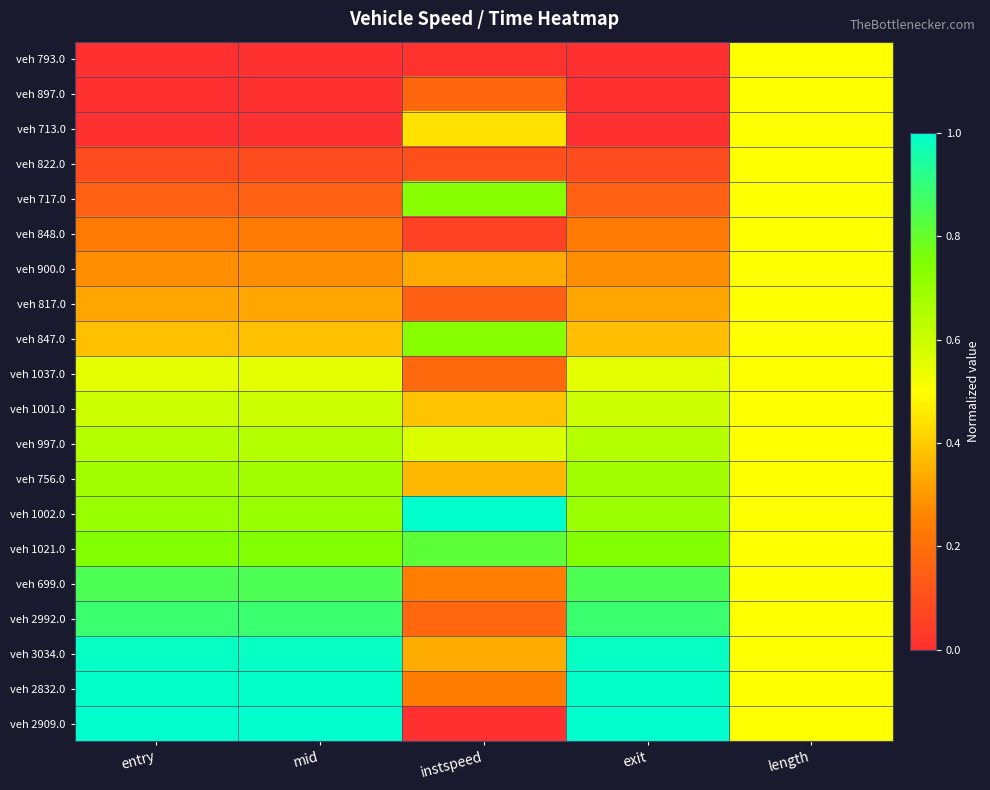

Reading right to left, what are all the values shown in this chart?

veh 793.0: length=0.5	exit=0.0	instspeed=0.0	mid=0.0	entry=0.0
veh 897.0: length=0.5	exit=0.0	instspeed=0.2	mid=0.0	entry=0.0
veh 713.0: length=0.5	exit=0.0	instspeed=0.4	mid=0.0	entry=0.0
veh 822.0: length=0.5	exit=0.1	instspeed=0.1	mid=0.1	entry=0.1
veh 717.0: length=0.5	exit=0.2	instspeed=0.7	mid=0.2	entry=0.2
veh 848.0: length=0.5	exit=0.2	instspeed=0.1	mid=0.2	entry=0.2
veh 900.0: length=0.5	exit=0.3	instspeed=0.3	mid=0.3	entry=0.3
veh 817.0: length=0.5	exit=0.3	instspeed=0.2	mid=0.3	entry=0.3
veh 847.0: length=0.5	exit=0.4	instspeed=0.7	mid=0.4	entry=0.4
veh 1037.0: length=0.5	exit=0.6	instspeed=0.2	mid=0.6	entry=0.6
veh 1001.0: length=0.5	exit=0.6	instspeed=0.4	mid=0.6	entry=0.6
veh 997.0: length=0.5	exit=0.6	instspeed=0.6	mid=0.6	entry=0.6
veh 756.0: length=0.5	exit=0.7	instspeed=0.4	mid=0.7	entry=0.7
veh 1002.0: length=0.5	exit=0.7	instspeed=1.0	mid=0.7	entry=0.7
veh 1021.0: length=0.5	exit=0.7	instspeed=0.8	mid=0.7	entry=0.7
veh 699.0: length=0.5	exit=0.8	instspeed=0.2	mid=0.8	entry=0.9
veh 2992.0: length=0.5	exit=0.9	instspeed=0.2	mid=0.9	entry=0.9
veh 3034.0: length=0.5	exit=1.0	instspeed=0.3	mid=1.0	entry=1.0
veh 2832.0: length=0.5	exit=1.0	instspeed=0.2	mid=1.0	entry=1.0
veh 2909.0: length=0.5	exit=1.0	instspeed=0.0	mid=1.0	entry=1.0